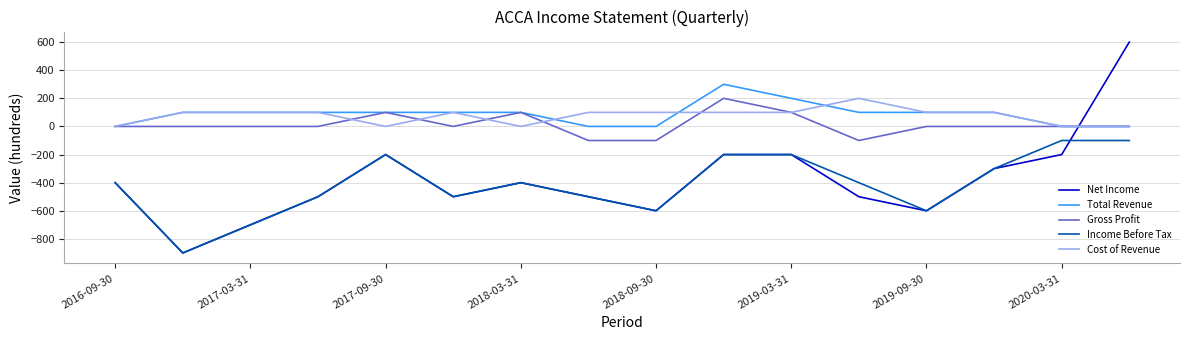

Which series has the largest range (max minus min)?

Net Income